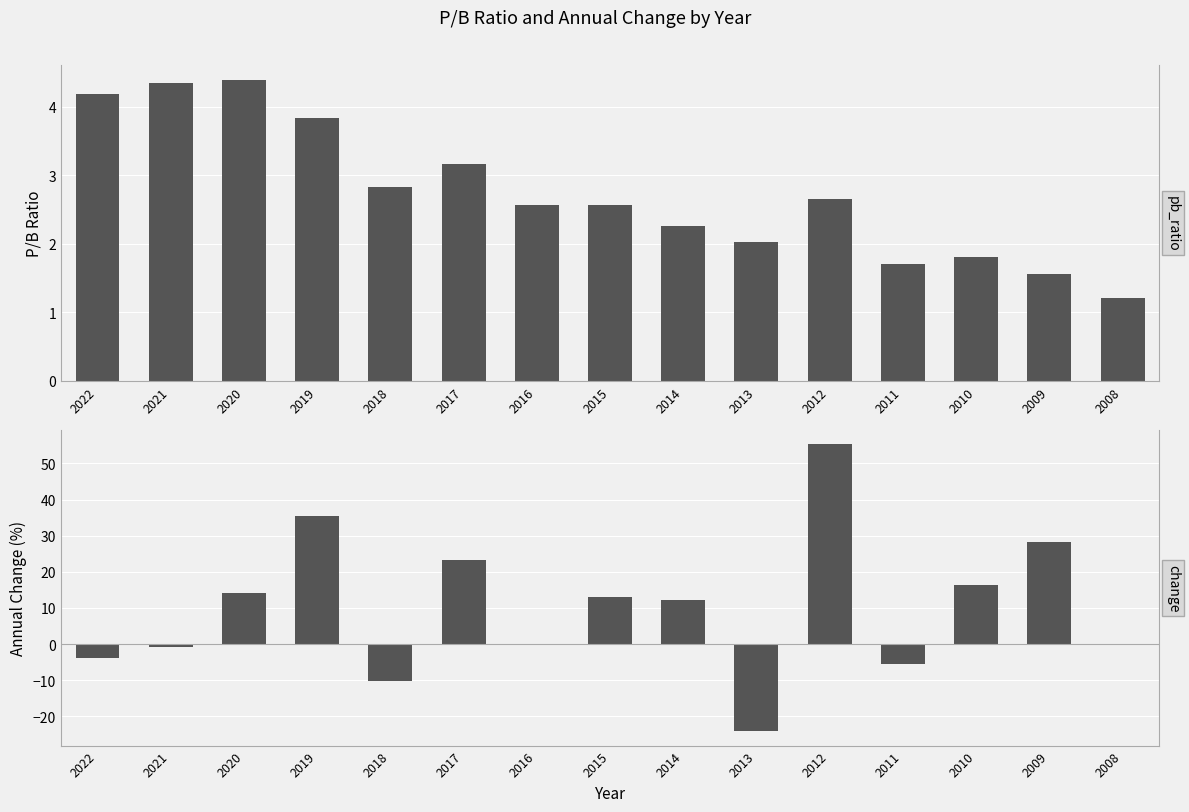

How many series are shown in this chart?

2